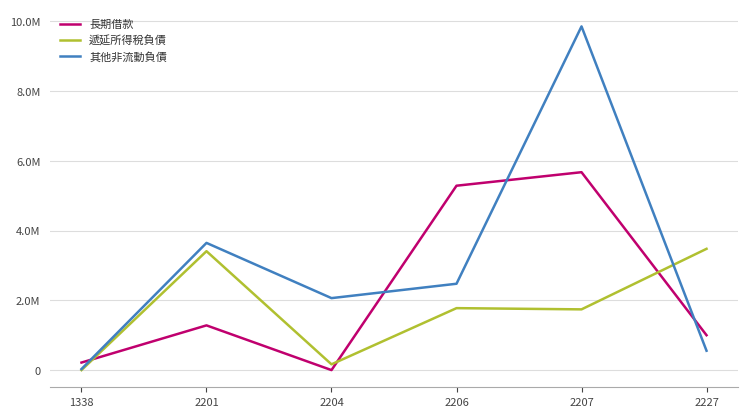

Where is 遞延所得稅負債 nearest to the value 1738034?

2207